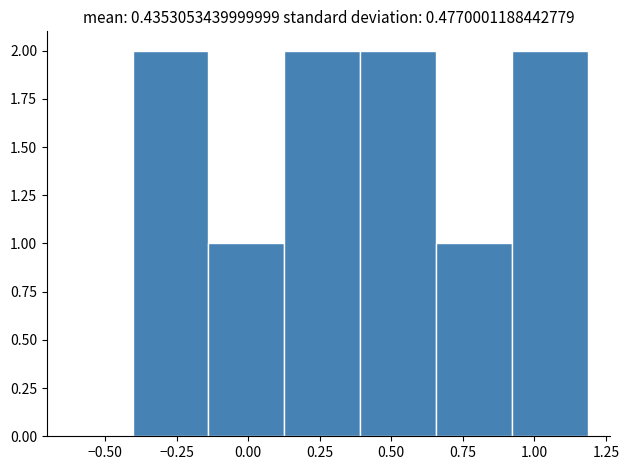

Reading left to right, transcribe this chart: for each bar, give the range it covers on the x-axis and its height. Neither the bar edges nor the heights are printed on the chart, so give them approximately, as read against the axes.

-0.40 to -0.15: 2
-0.15 to 0.15: 1
0.15 to 0.40: 2
0.40 to 0.65: 2
0.65 to 0.90: 1
0.90 to 1.20: 2